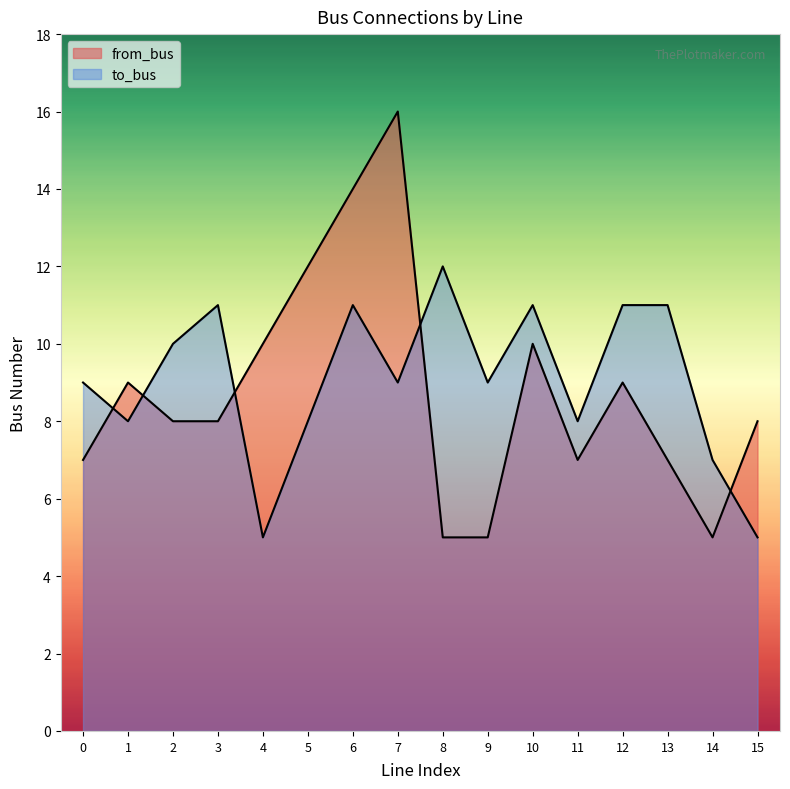

At how many categories does at least one series exceed 6?

16